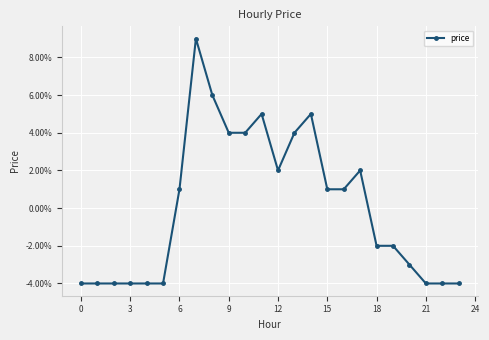

True or false: there are more than 2 points higher than both neighbors.

True